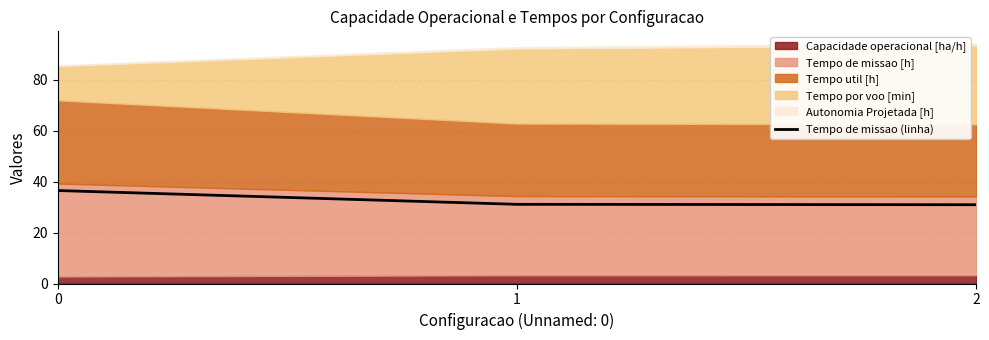

Rank the categories by value from lowest to highest.

2, 1, 0